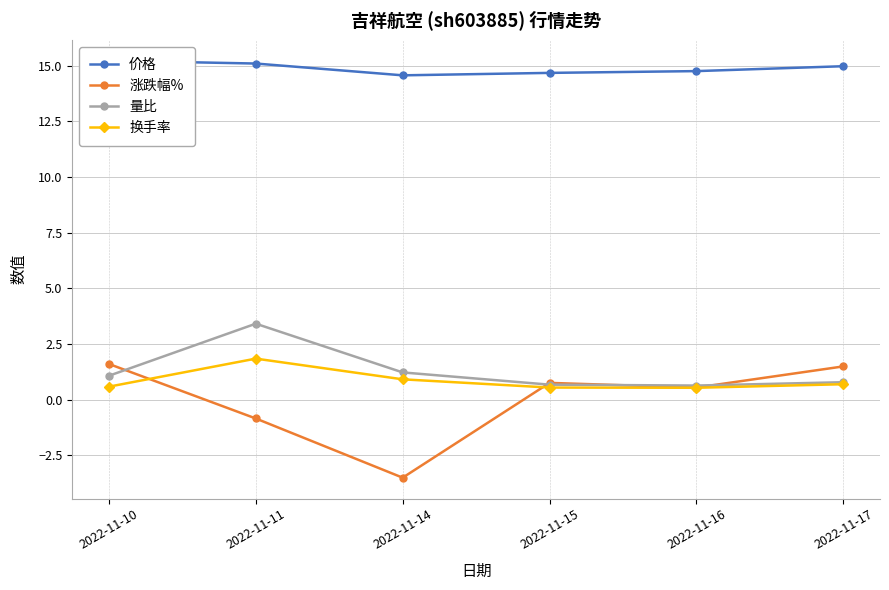

Where is 价格 nearest to the value 14?

2022-11-14